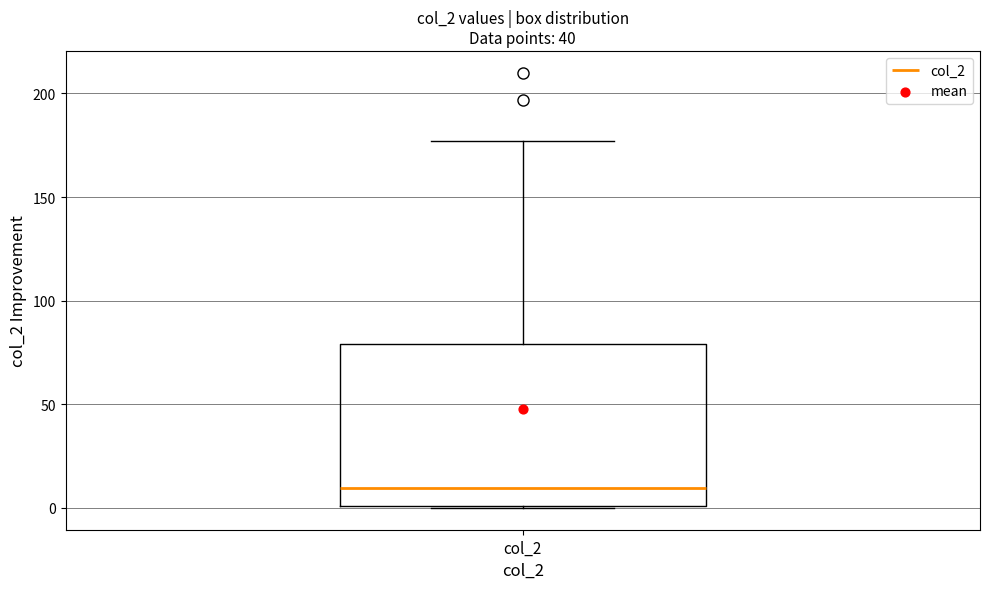

Where does the upper whisker of the box for col_2 end on the y-axis? The values are not printed on the chart, so give them approximately, as read against the axis.

175